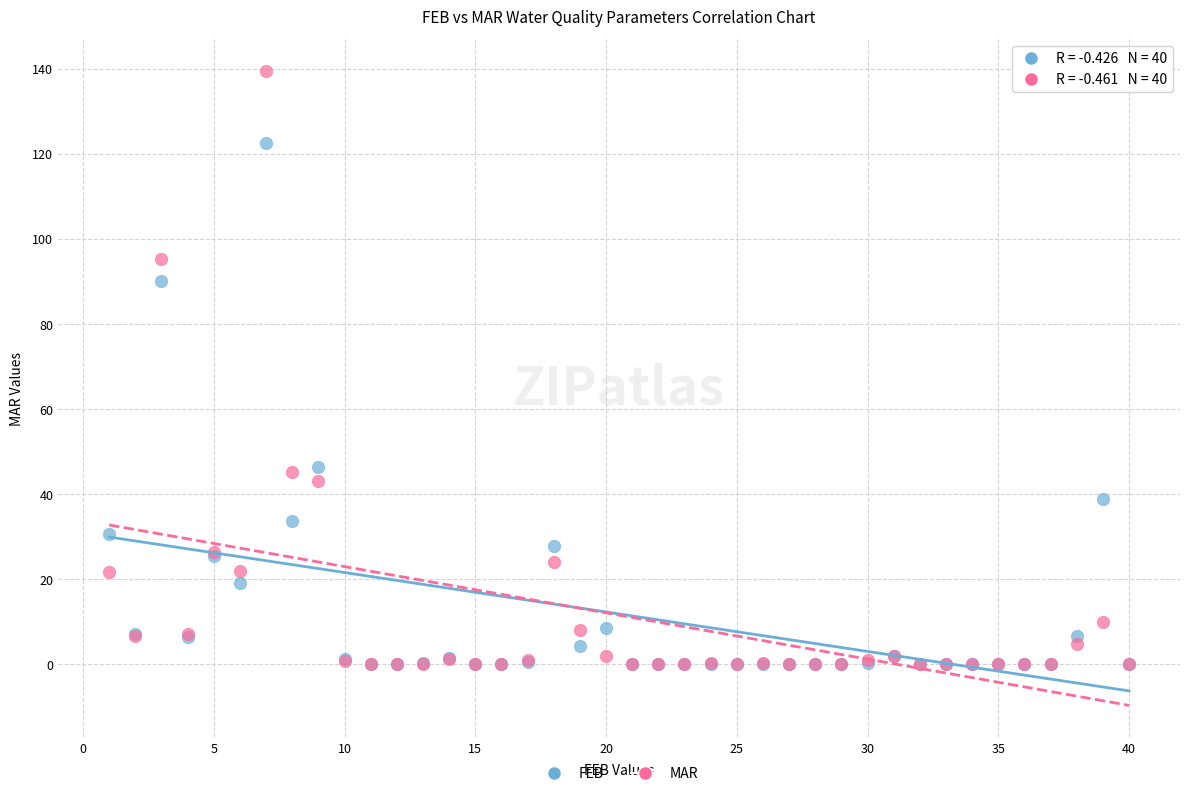

What are all the series names shown in the legend?

FEB, MAR